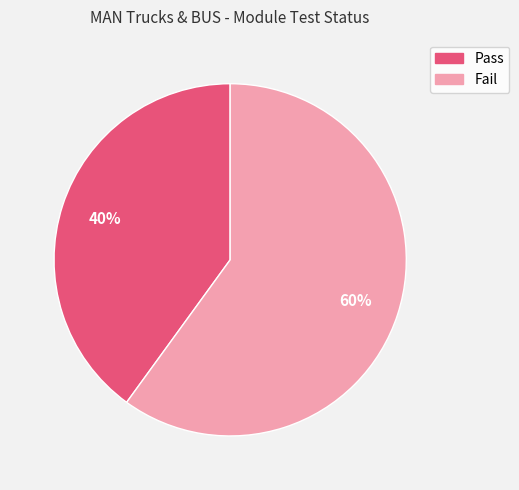

Count the number of slices in the pie.

2